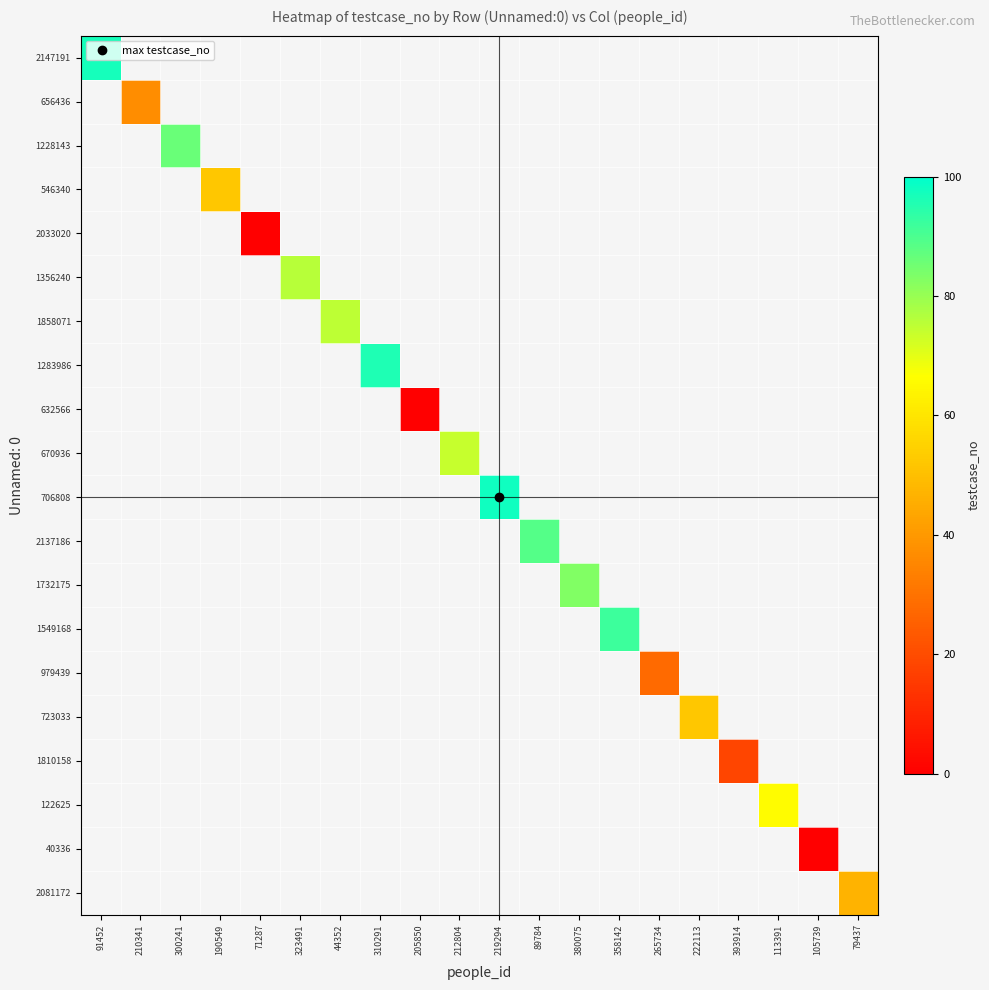

Which has a higher value, 210341 or 310291?

310291